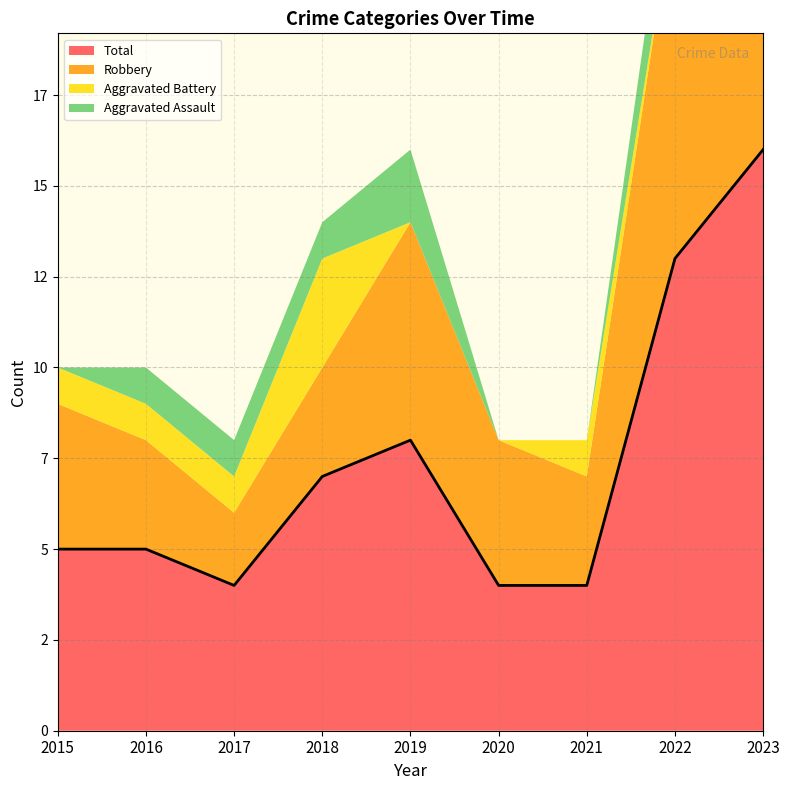

What is the difference between the maximum and second lowest values in the Total series?

12